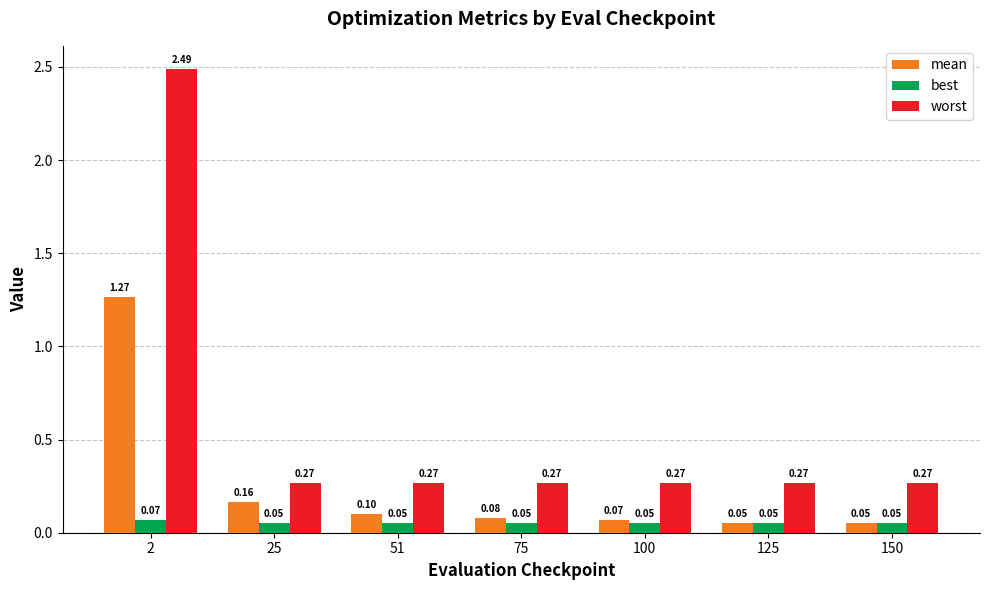

Does the chart contain stacked bars?

No